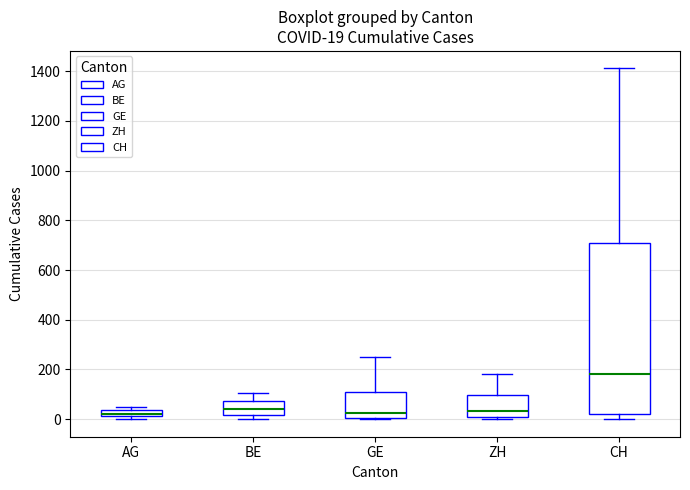

Comparing the boxes themselves (not the whiskers), which one is the tallest?

CH